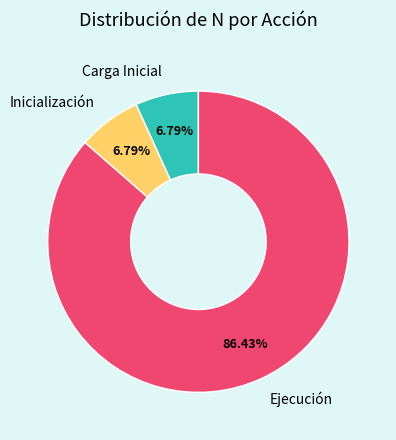

Do Ejecución and Inicialización together represent more than half of the pie?

Yes